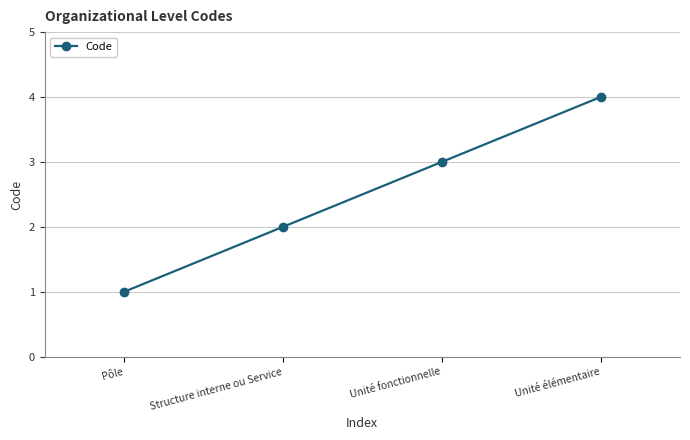

At which category does the chart reach its peak across all series?

Unité élémentaire